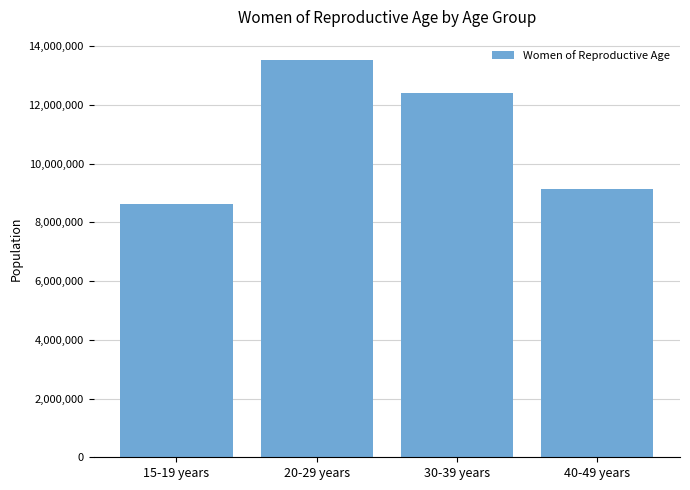

What is the label of the 2nd bar from the left?

20-29 years